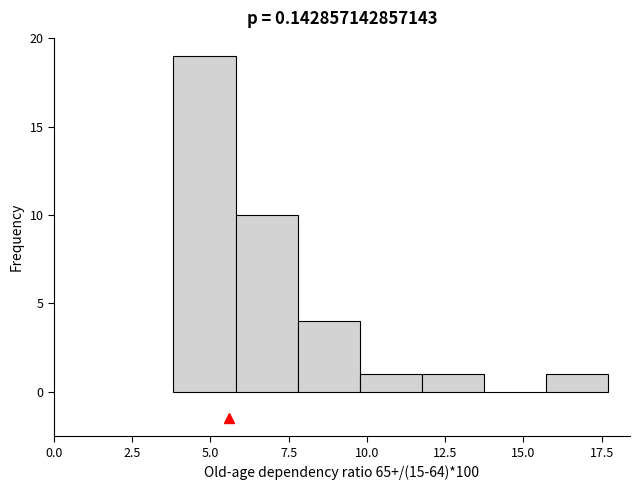

Read against the x-axis, roughly where is the centre of the tallest bar?

5.0